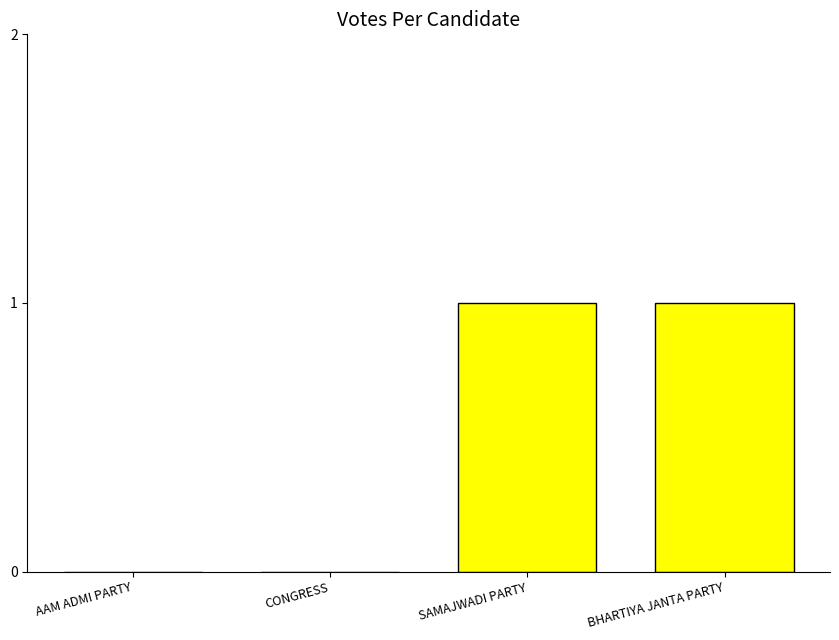

The value at AAM ADMI PARTY is 0. True or false?

True